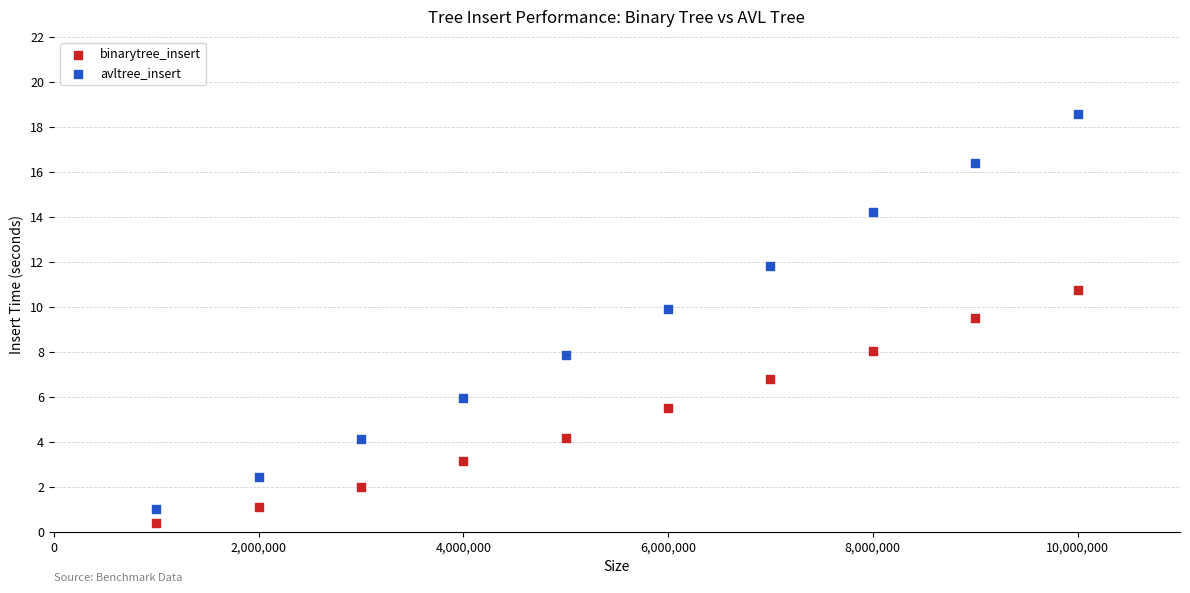

Which series contains the highest Y value?

avltree_insert